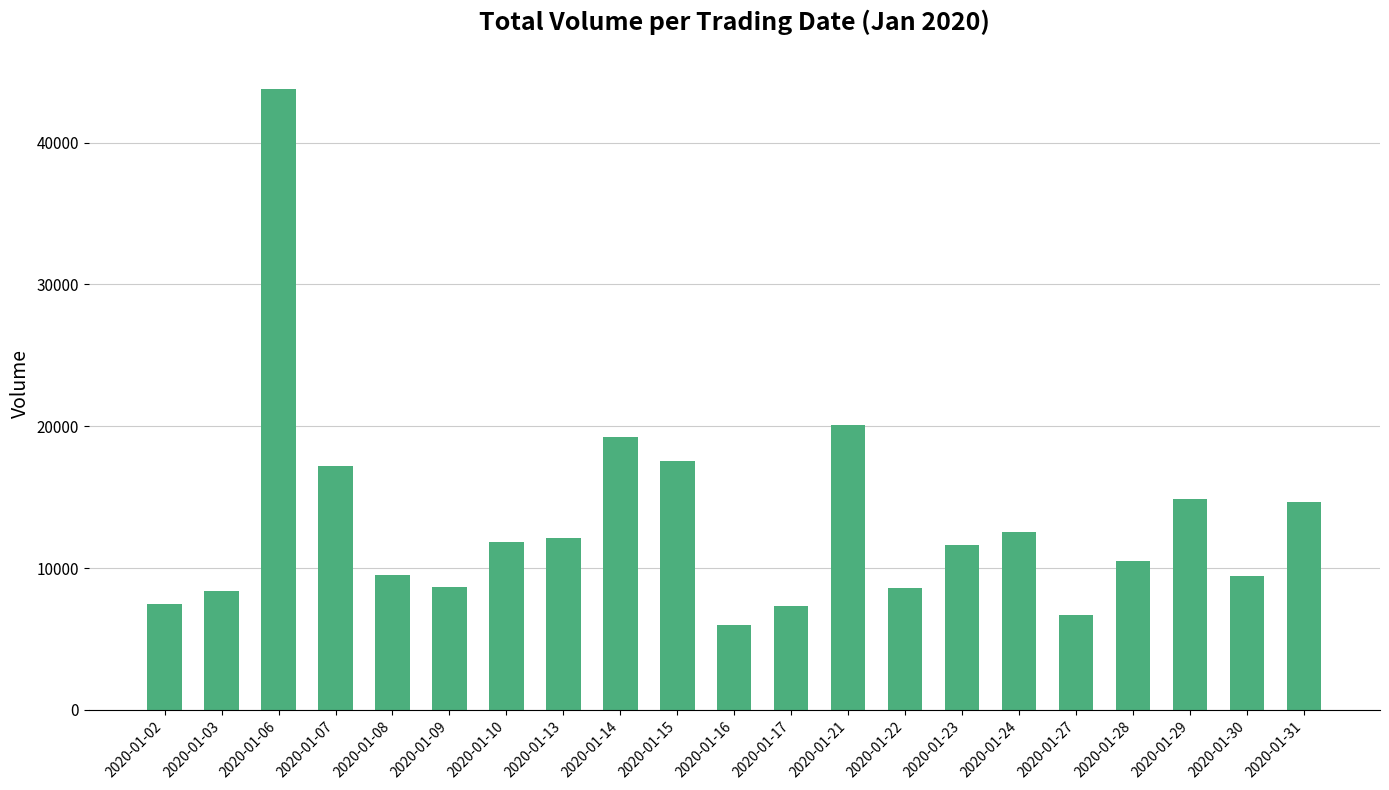

What is the smallest value displayed?

5952